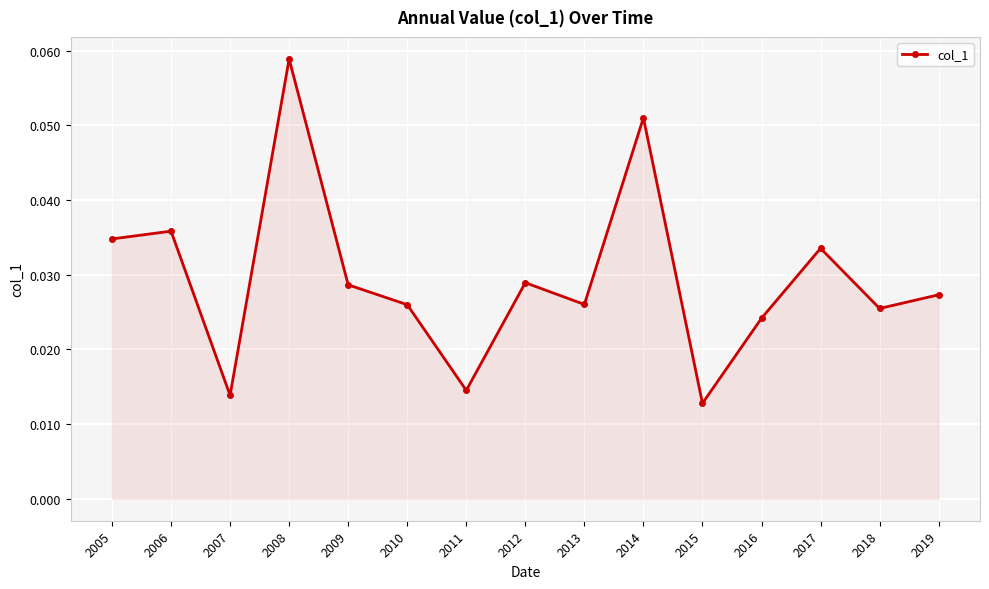

What is the sum of all values?

0.4